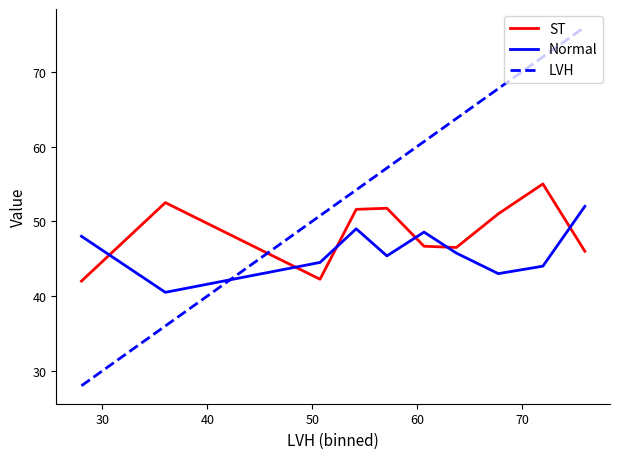

How many times do ST and LVH cross each other?

1